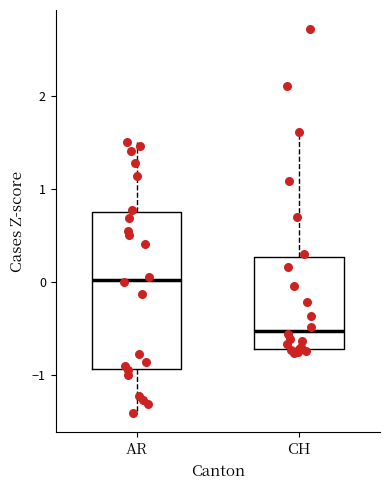

Where does the median line of the box for AR sit on the y-axis? The values are not printed on the chart, so give them approximately, as read against the axis.

0.0